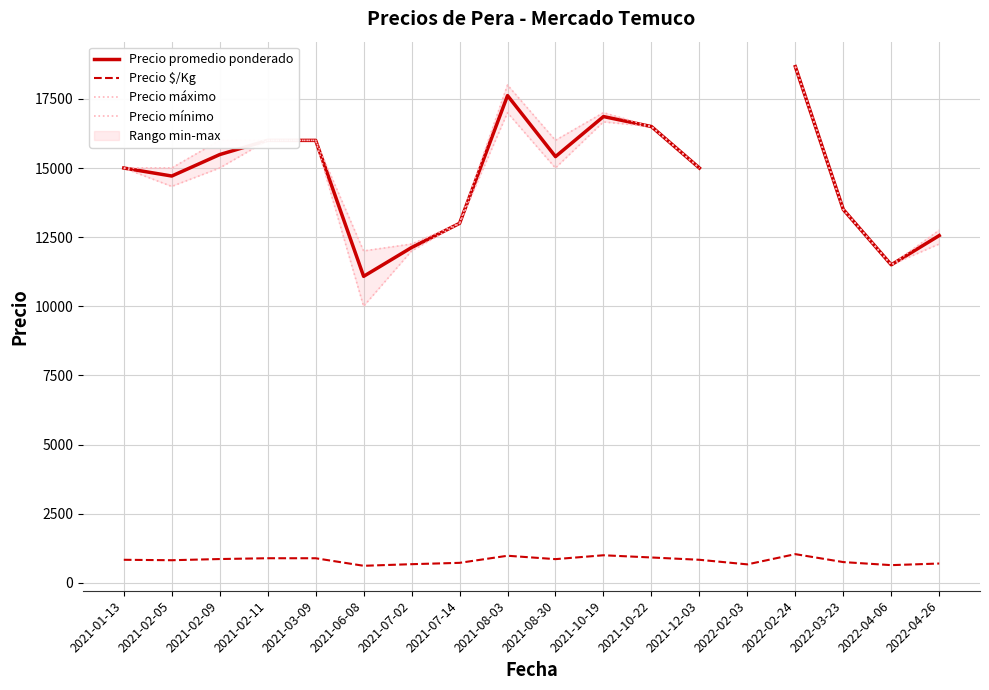

True or false: Precio promedio ponderado and Precio máximo cross at least once.

False